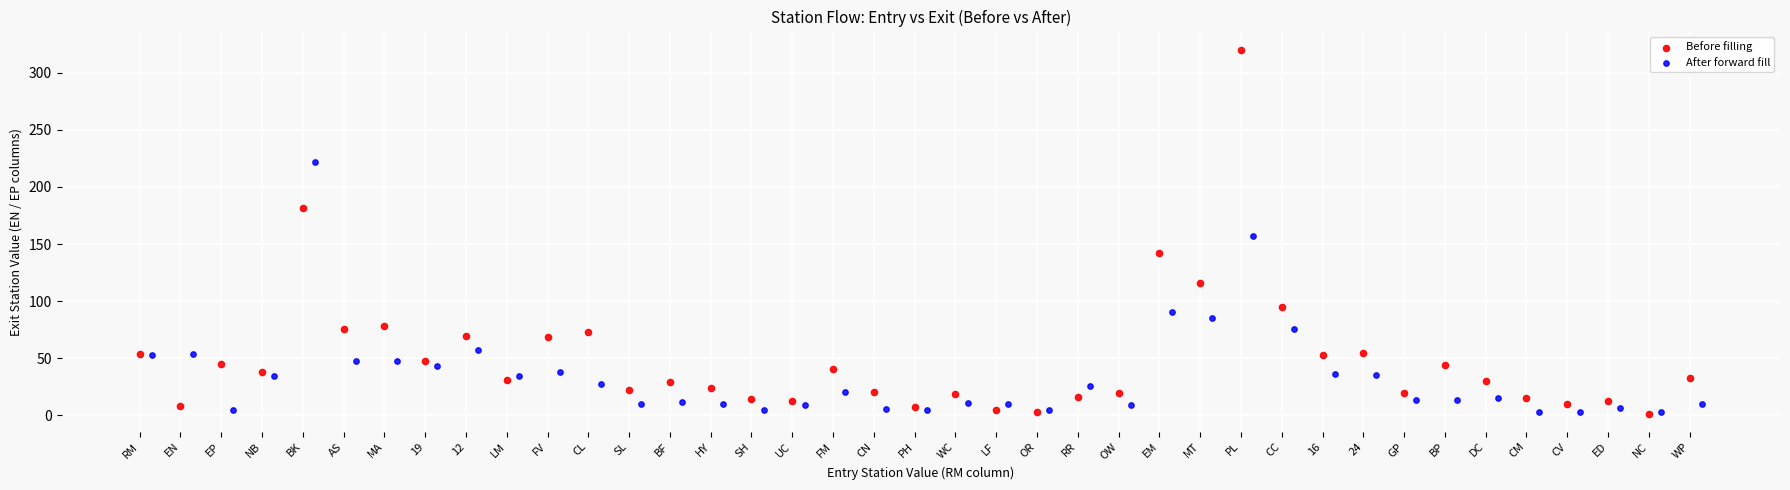

Which series has the largest Y range (max minus min)?

Before filling